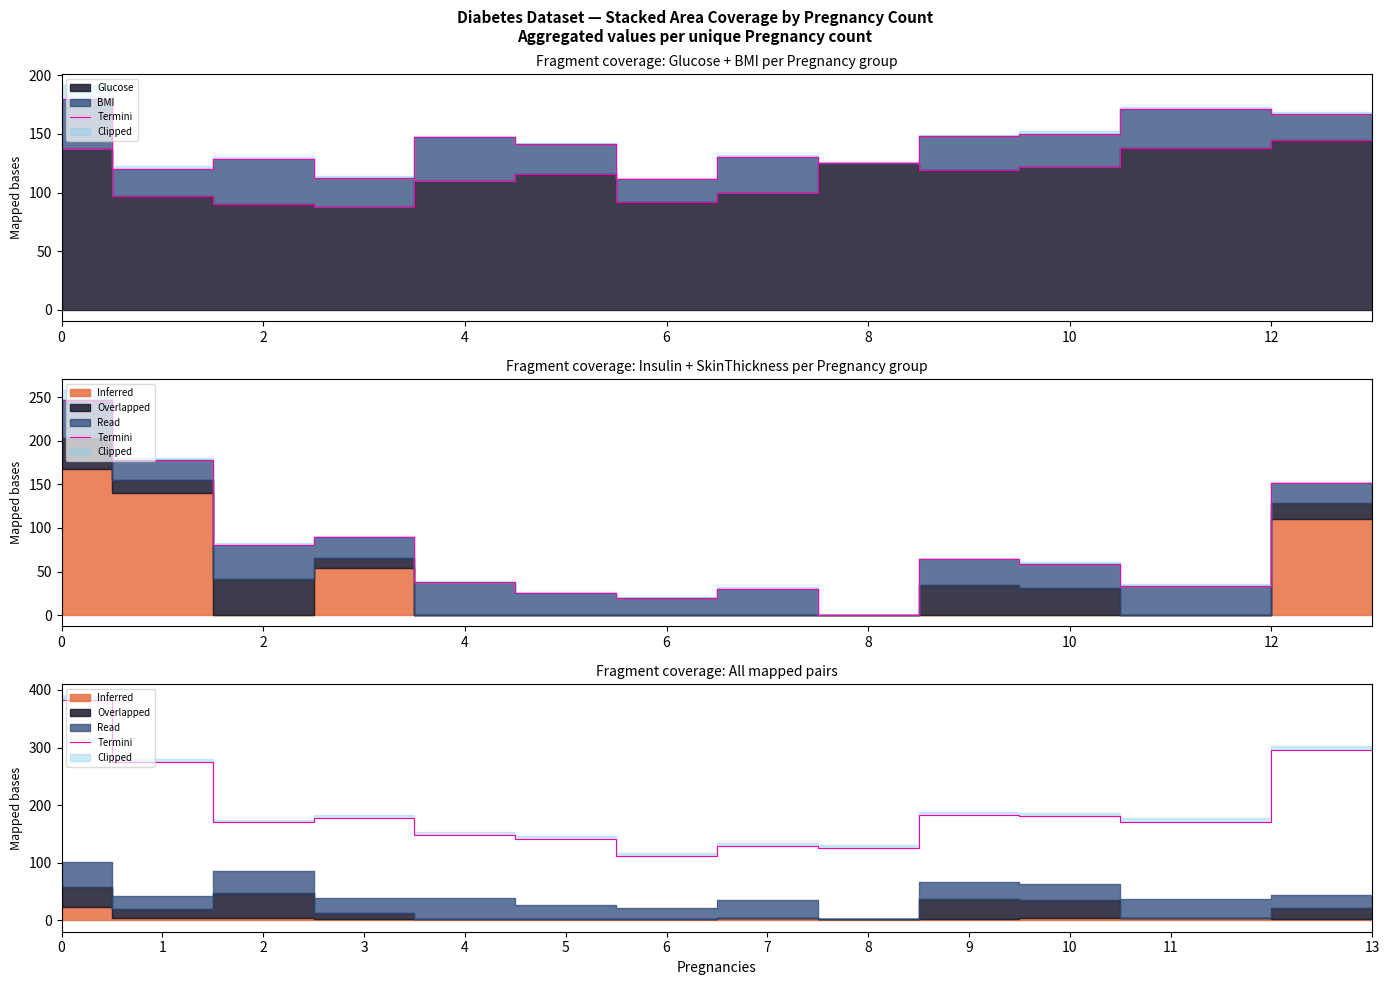

What is the label of the 11th point from the left?

10